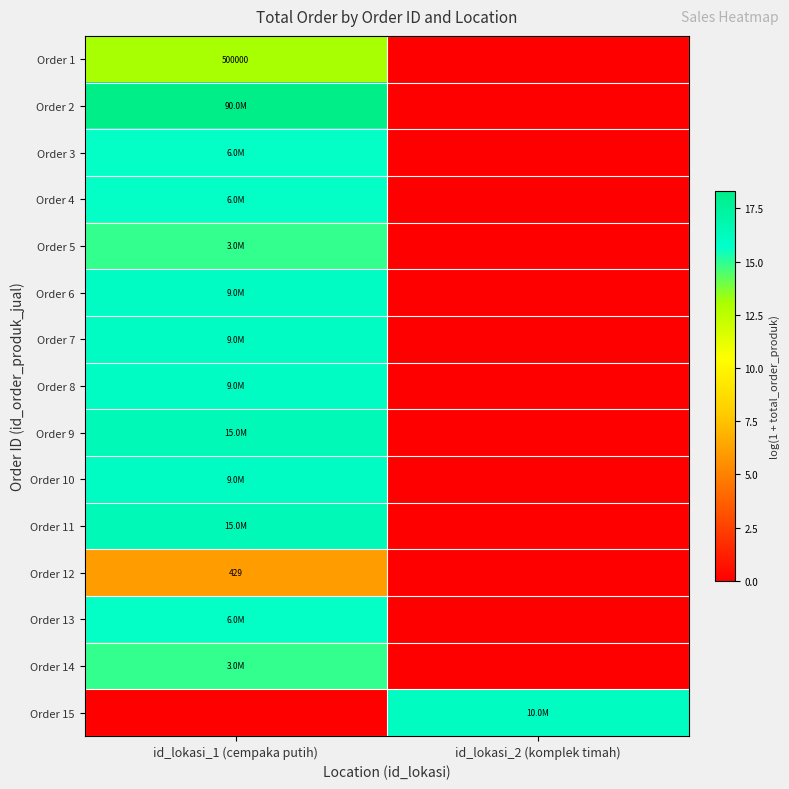

True or false: Order 9 has a value of -9.0 at id_lokasi_2 (komplek timah).

False